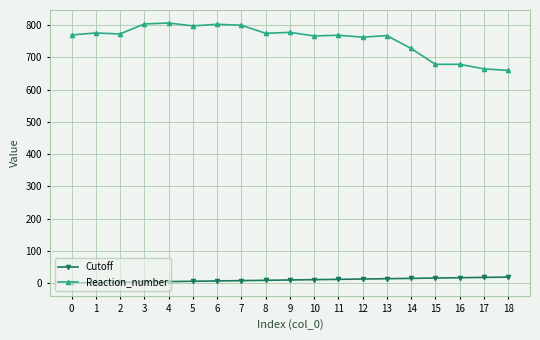

The value of Reaction_number at 7 is 1107. True or false?

False